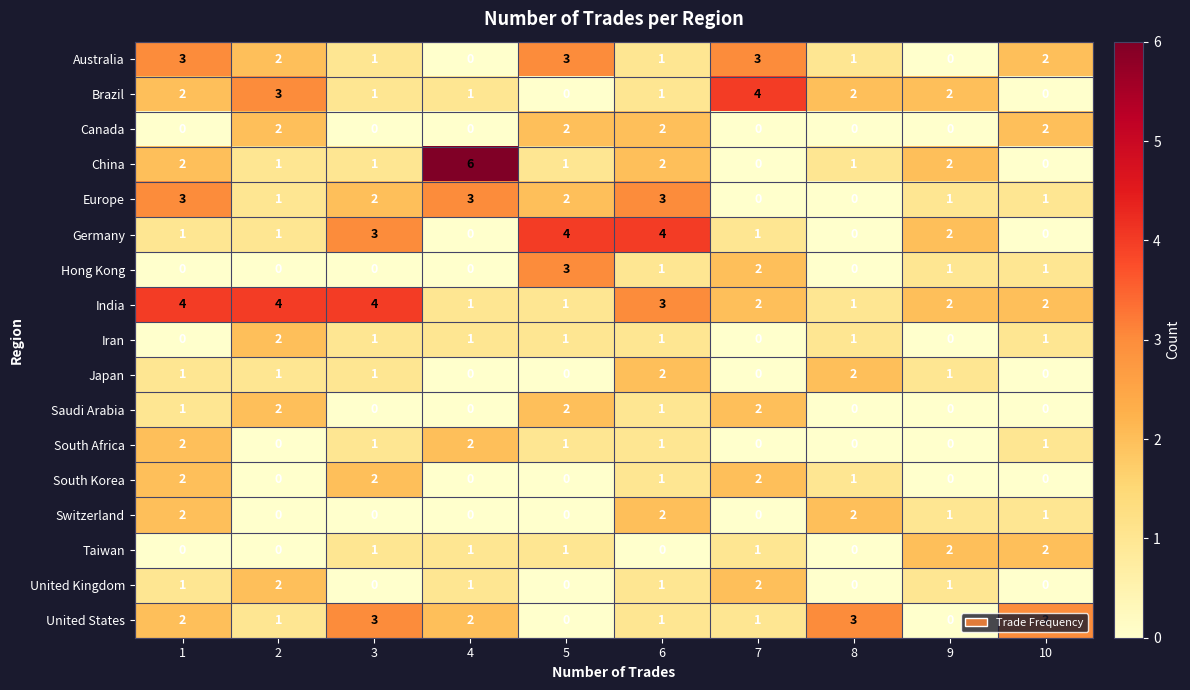

Which series has the widest spread of values?

China